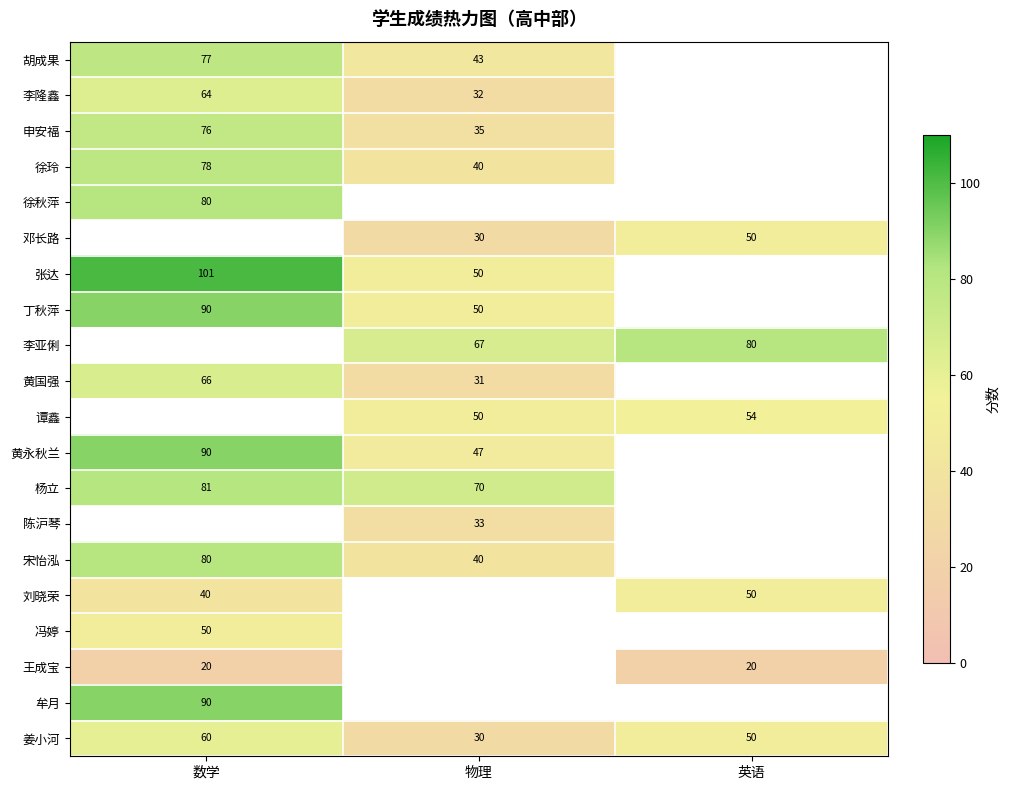

Which category has the lowest value across all series?

数学